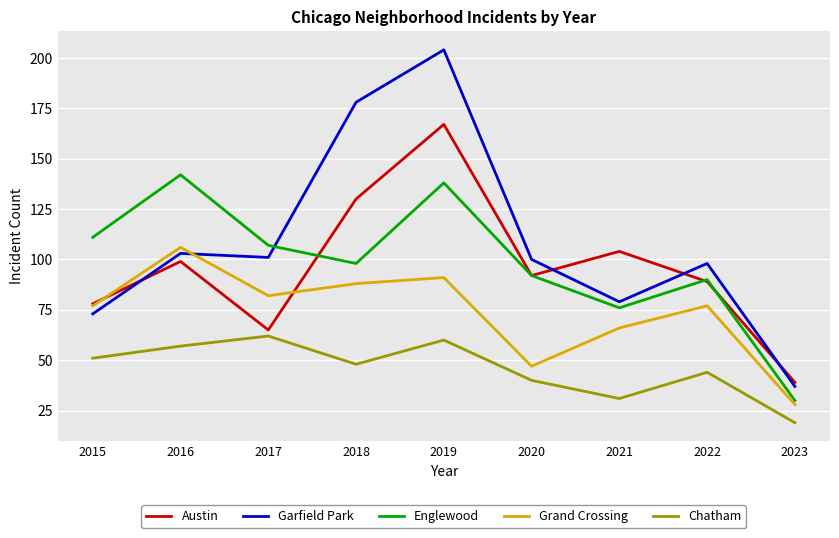

Where does the Englewood series first go above 98?

2015